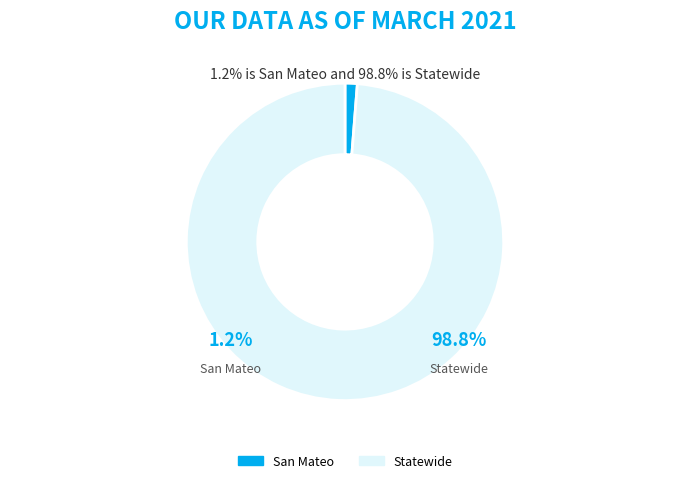

Which slice is the largest?

Statewide